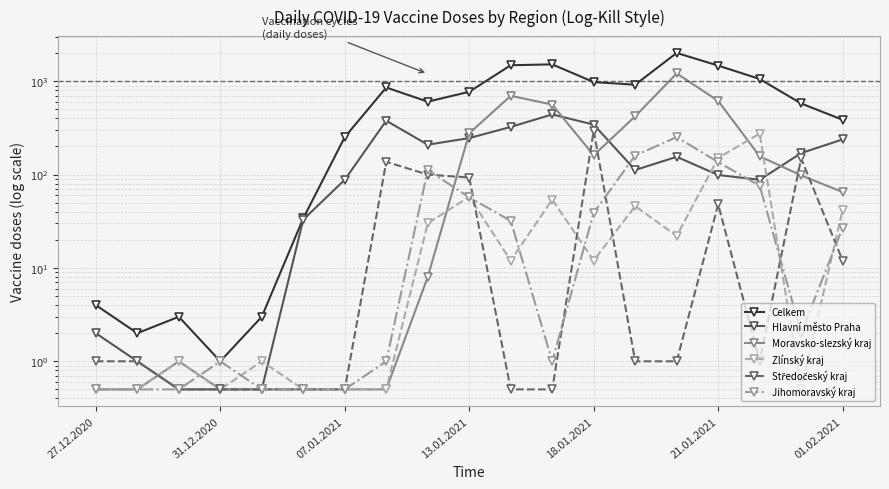

What is the sum of the Moravsko-slezský kraj values at 21.01.2021 and 01.02.2021?

681.0